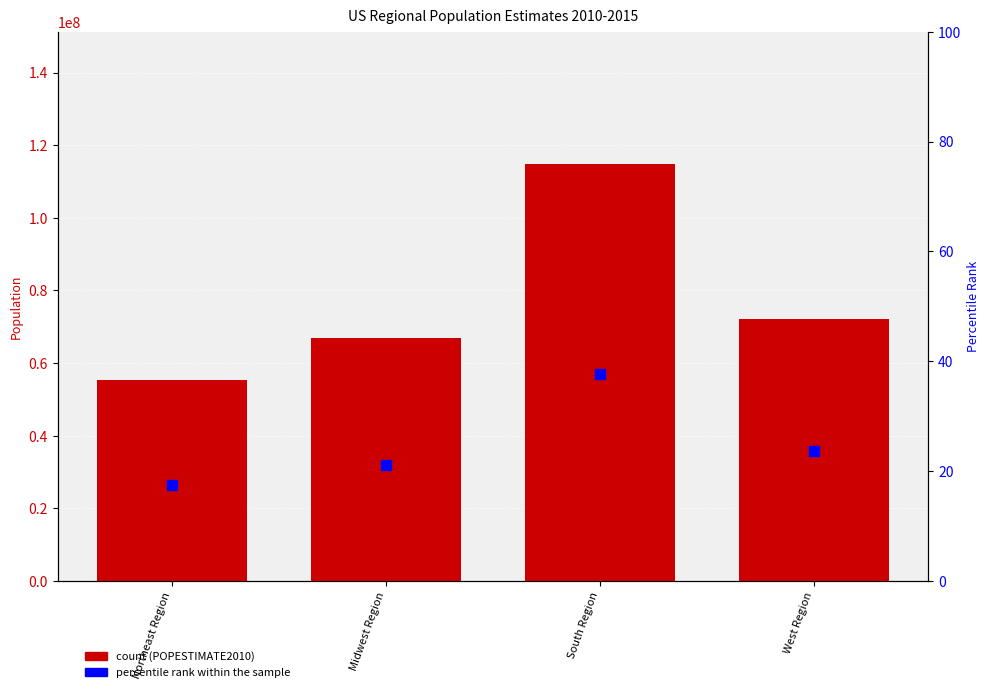

What is the total value across all series at Northeast Region?

55380151.5